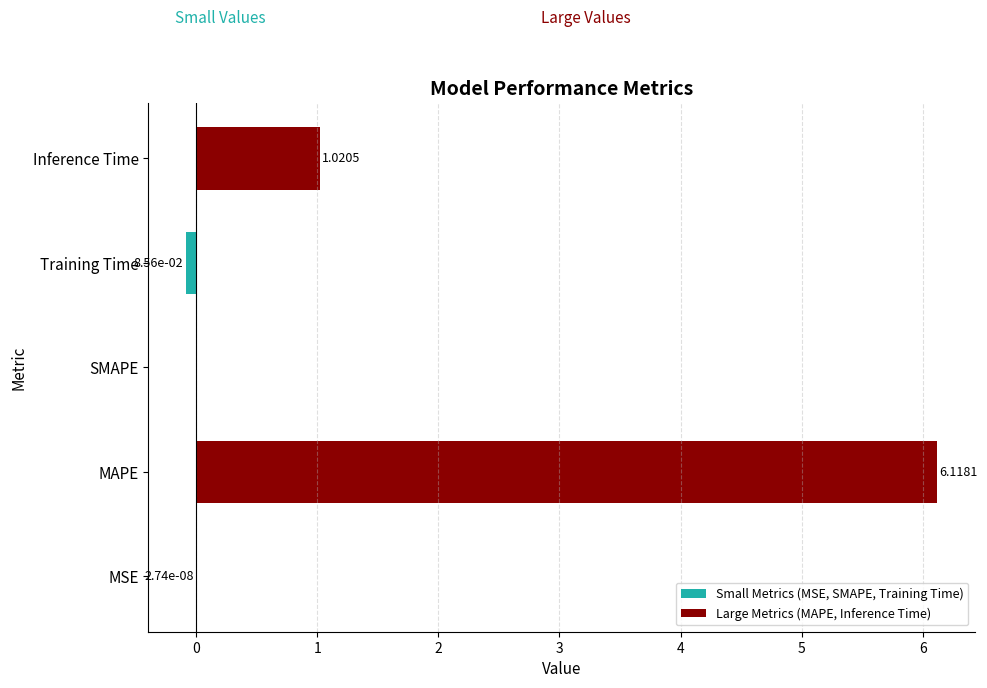

Rank the series at 1 from lowest to highest value.

Small Metrics (MSE, SMAPE, Training Time), Large Metrics (MAPE, Inference Time)